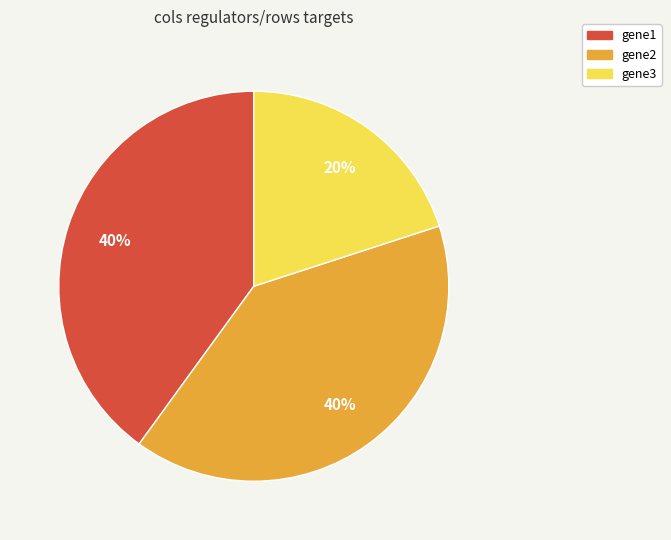

To the nearest percent, what is the difference between the largest and smallest slice percentages?

20%